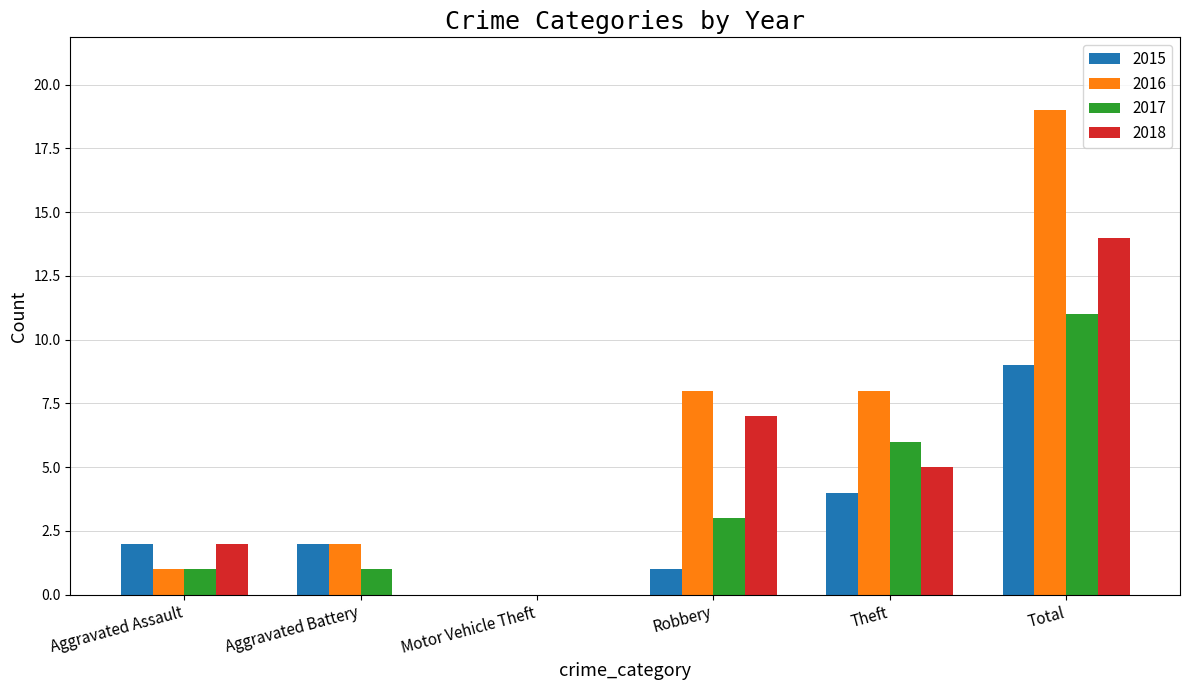

The value of 2017 at Robbery is 3. True or false?

True